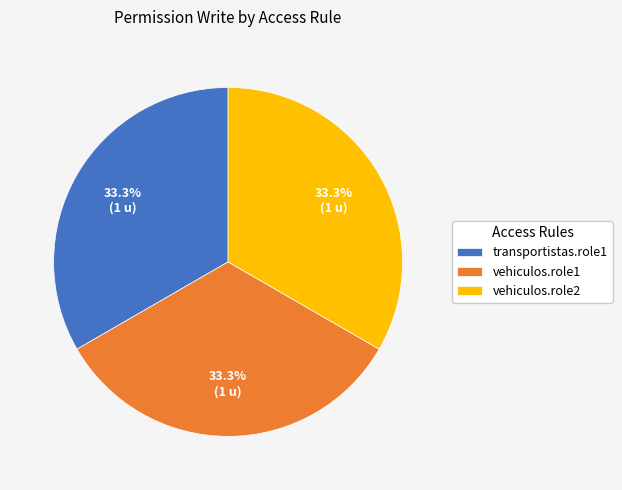

Does any single category account for the majority?

No